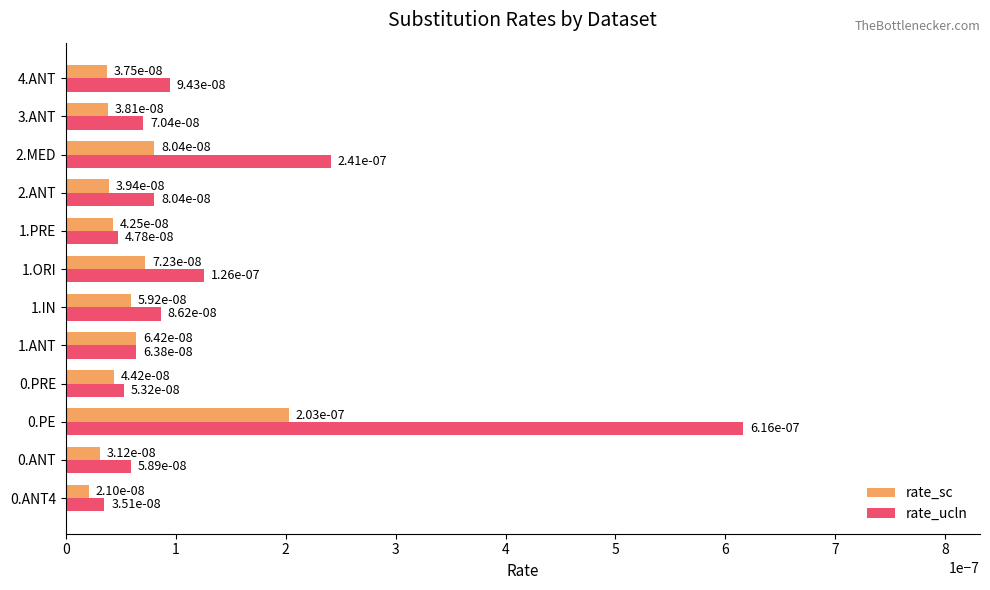

Count the rate_sc values in the range 0 to 1.

12